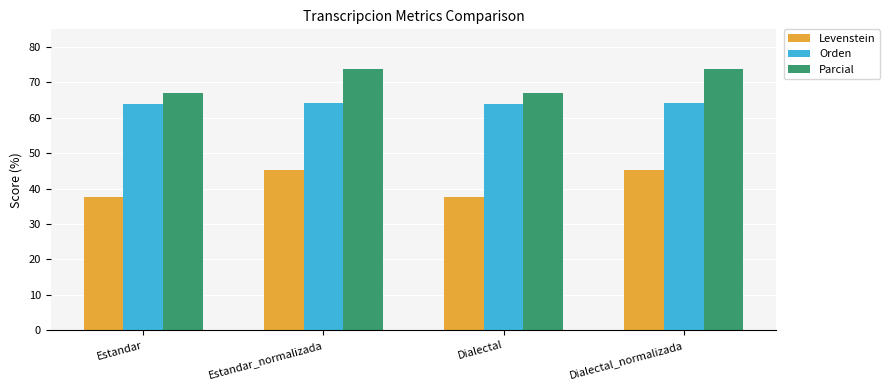

What is the label of the 4th bar from the right?

Estandar